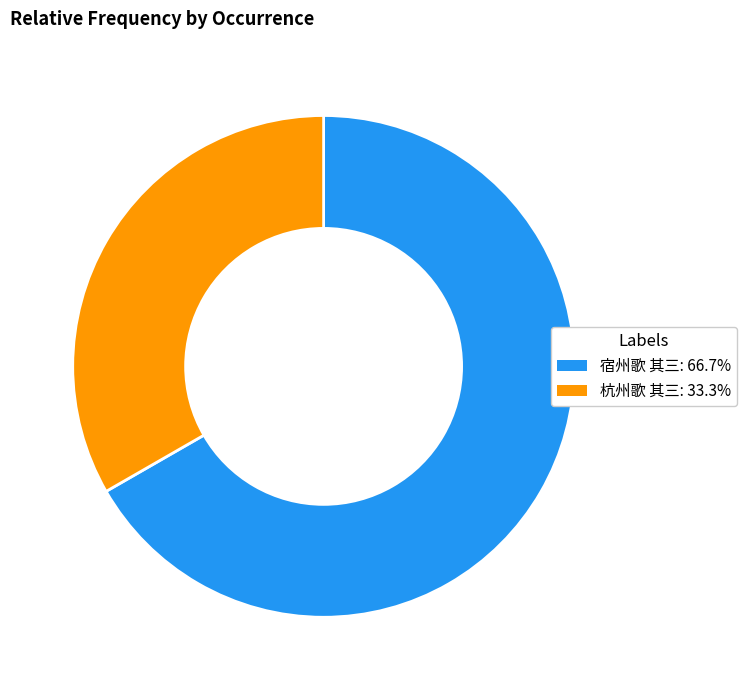

What is the largest slice in the pie chart?

宿州歌 其三